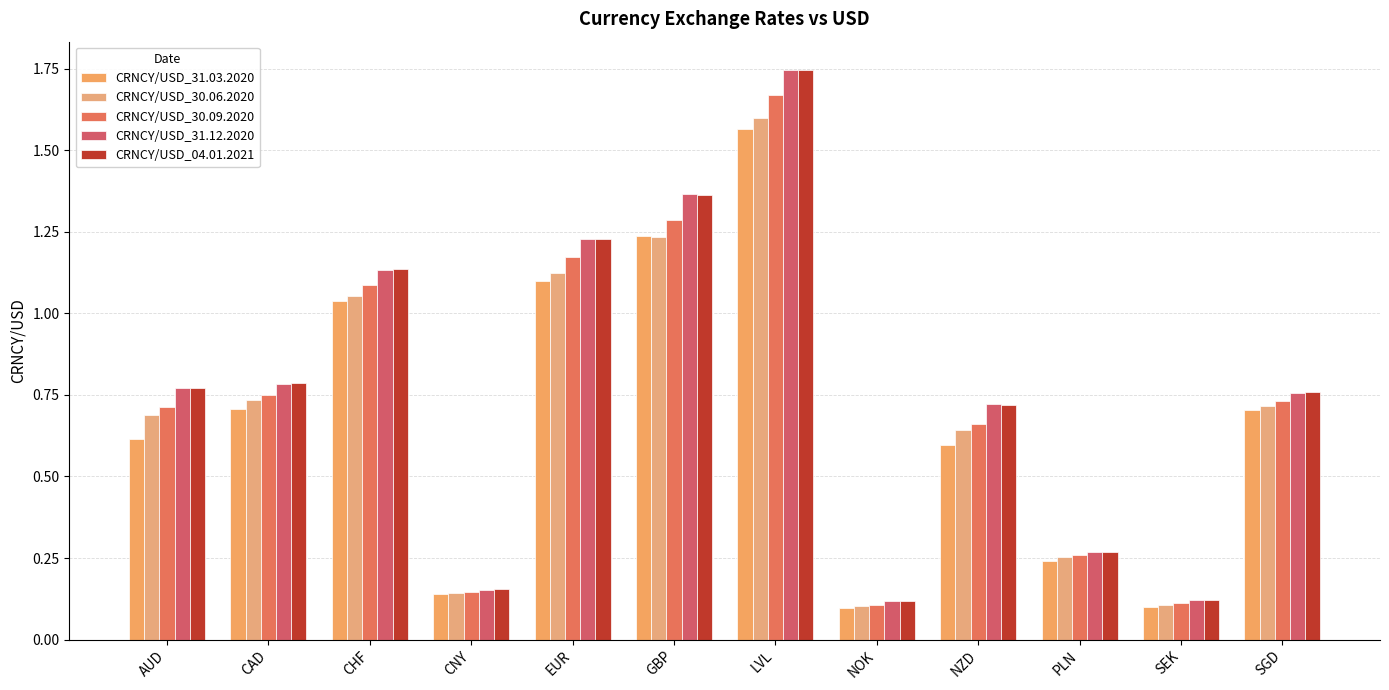

List the labels in order of CRNCY/USD_30.06.2020 value, smallest first.

NOK, SEK, CNY, PLN, NZD, AUD, SGD, CAD, CHF, EUR, GBP, LVL